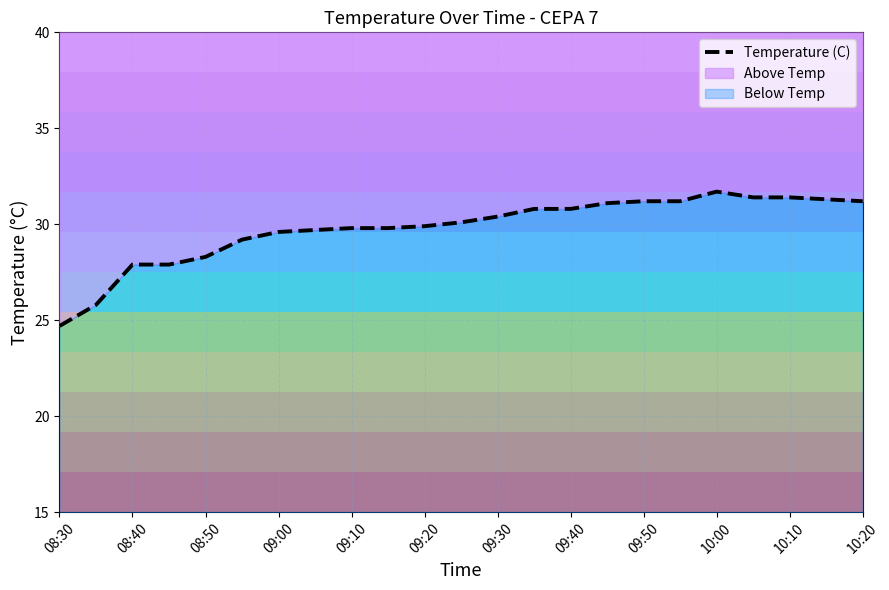

How many data points does each series have?

23